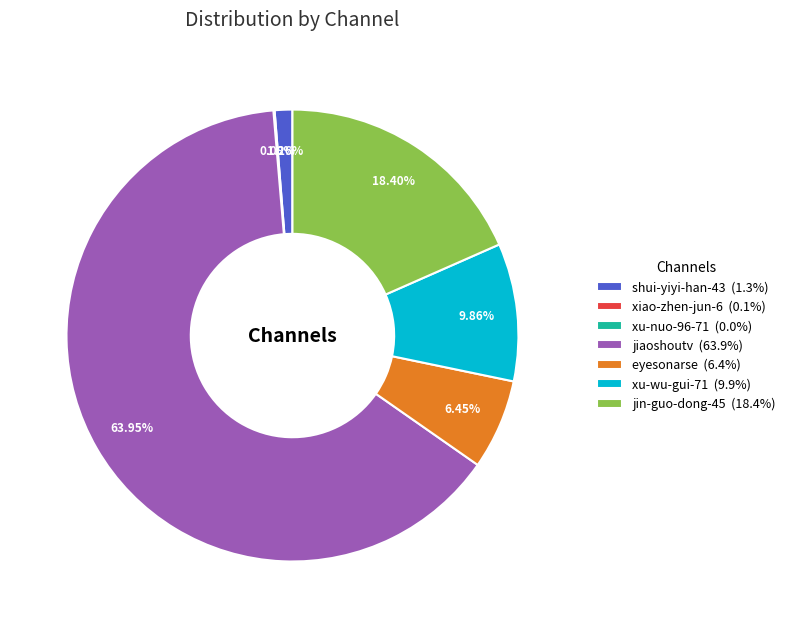

Does any single category account for the majority?

Yes